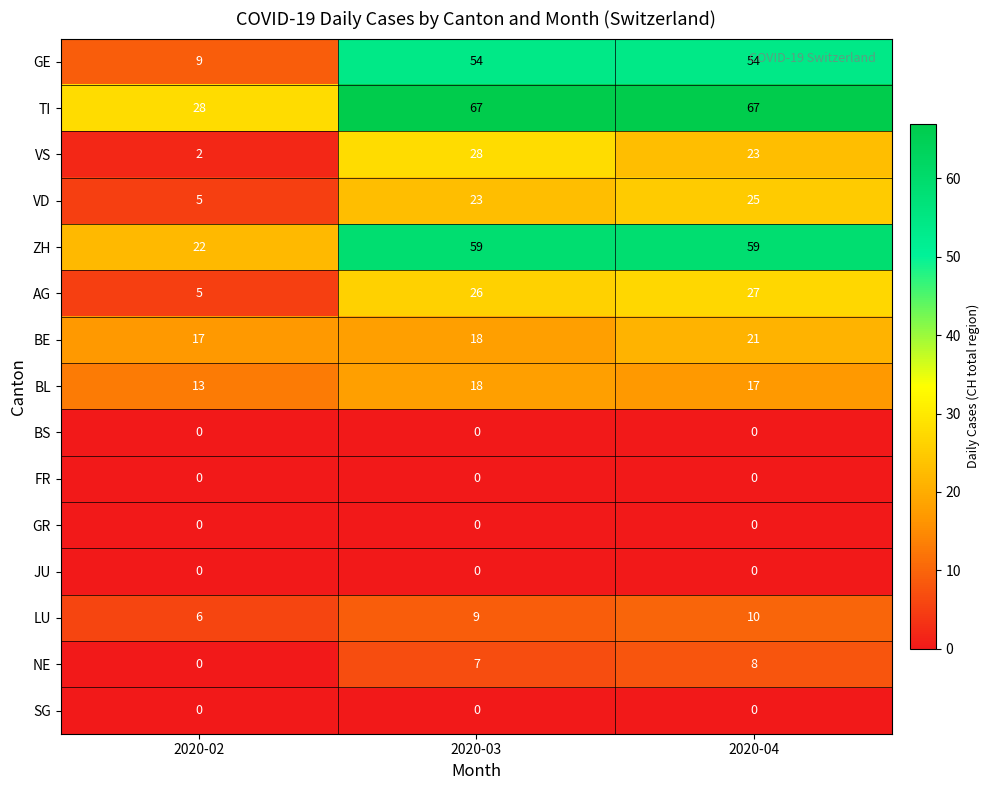

Which series has the largest total across all categories?

TI